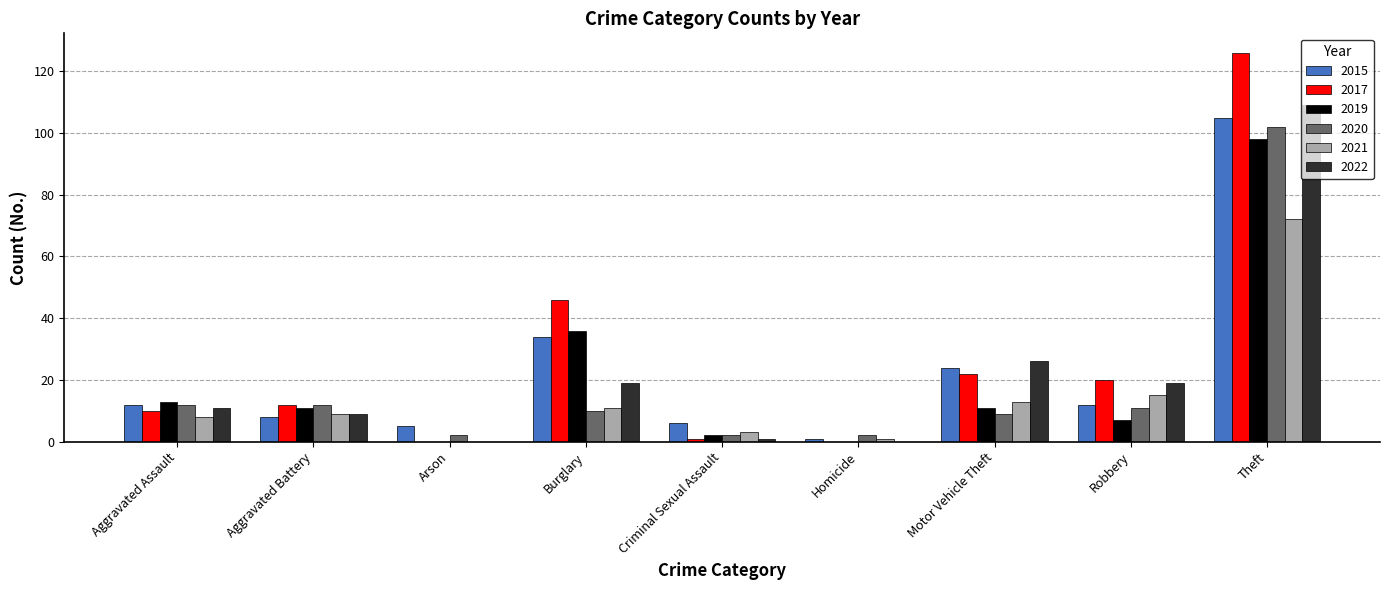

Reading left to right, extract all data points from this chart.

2015: Aggravated Assault=12	Aggravated Battery=8	Arson=5	Burglary=34	Criminal Sexual Assault=6	Homicide=1	Motor Vehicle Theft=24	Robbery=12	Theft=105
2017: Aggravated Assault=10	Aggravated Battery=12	Arson=0	Burglary=46	Criminal Sexual Assault=1	Homicide=0	Motor Vehicle Theft=22	Robbery=20	Theft=126
2019: Aggravated Assault=13	Aggravated Battery=11	Arson=0	Burglary=36	Criminal Sexual Assault=2	Homicide=0	Motor Vehicle Theft=11	Robbery=7	Theft=98
2020: Aggravated Assault=12	Aggravated Battery=12	Arson=2	Burglary=10	Criminal Sexual Assault=2	Homicide=2	Motor Vehicle Theft=9	Robbery=11	Theft=102
2021: Aggravated Assault=8	Aggravated Battery=9	Arson=0	Burglary=11	Criminal Sexual Assault=3	Homicide=1	Motor Vehicle Theft=13	Robbery=15	Theft=72
2022: Aggravated Assault=11	Aggravated Battery=9	Arson=0	Burglary=19	Criminal Sexual Assault=1	Homicide=0	Motor Vehicle Theft=26	Robbery=19	Theft=109